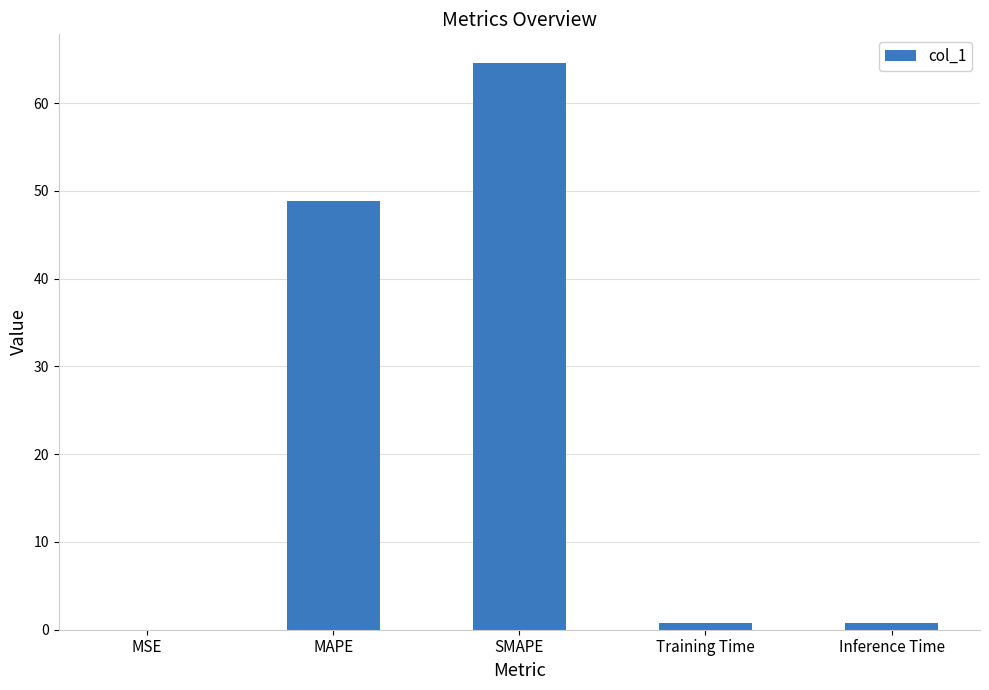

Does the chart contain stacked bars?

No